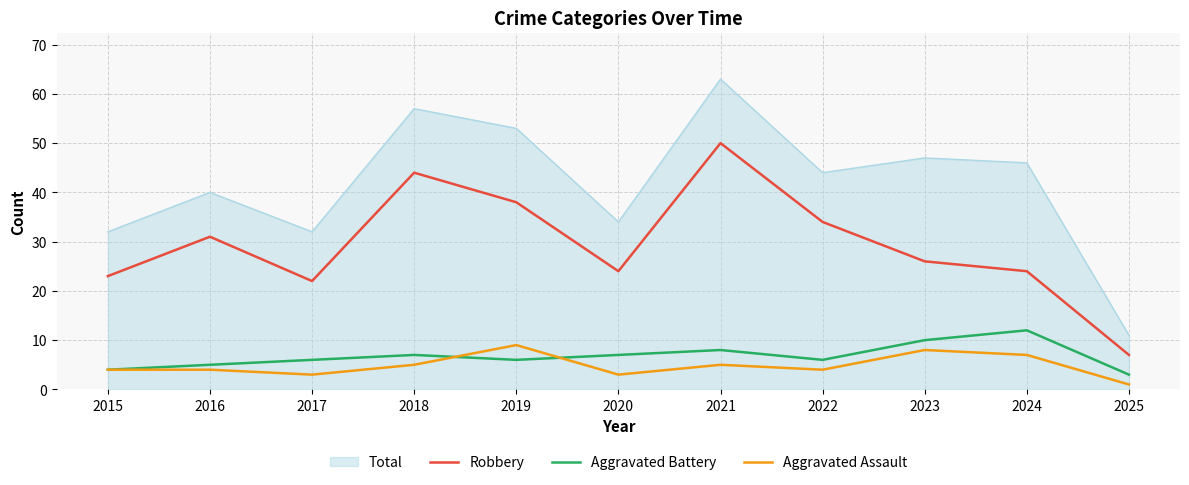

What is the sum of all Aggravated Battery values?

74